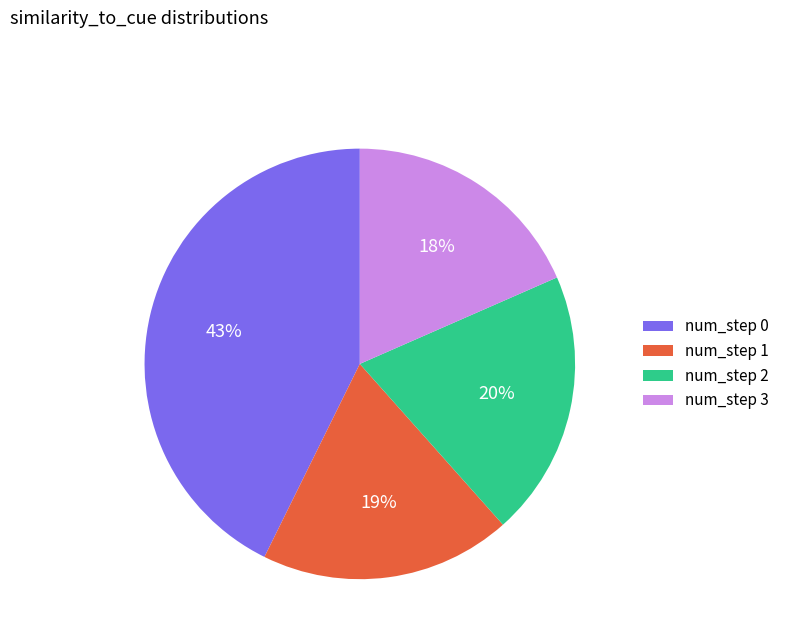

Does num_step 0 account for over 50% of the chart?

No